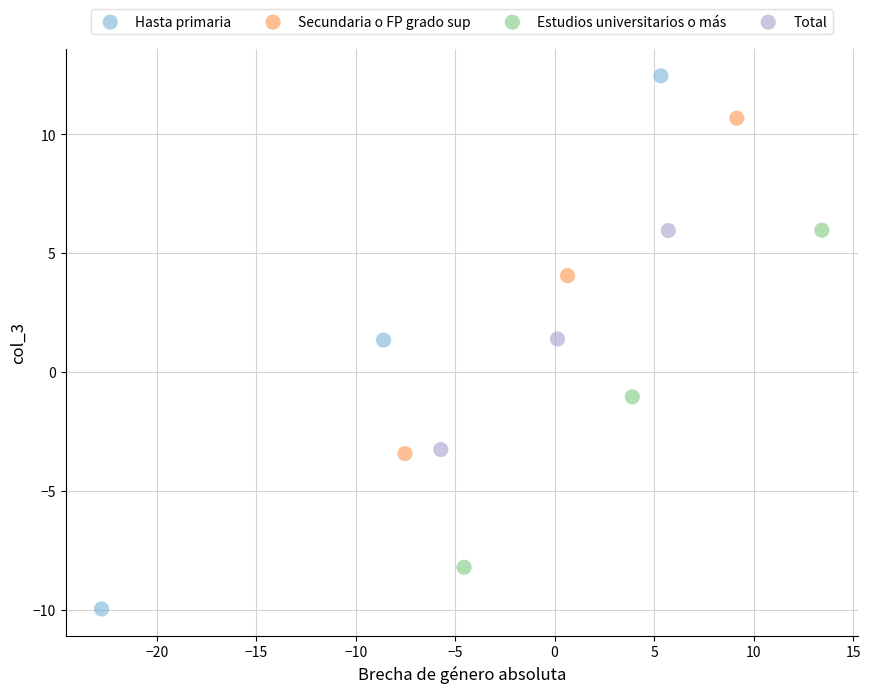

Which series contains the highest Y value?

Hasta primaria